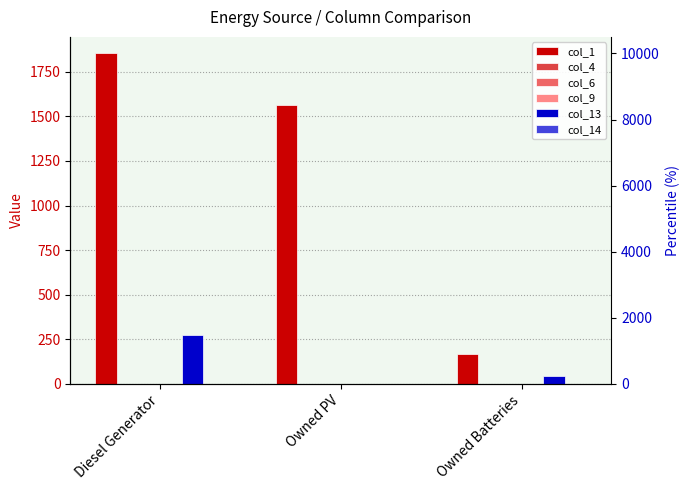

Reading left to right, list all the values displayed in this chart.

col_1: 1853	1561	168
col_4: 0	0	0
col_6: 0	0	0
col_9: 0	0	0
col_13: 274	0	43
col_14: 0	0	1